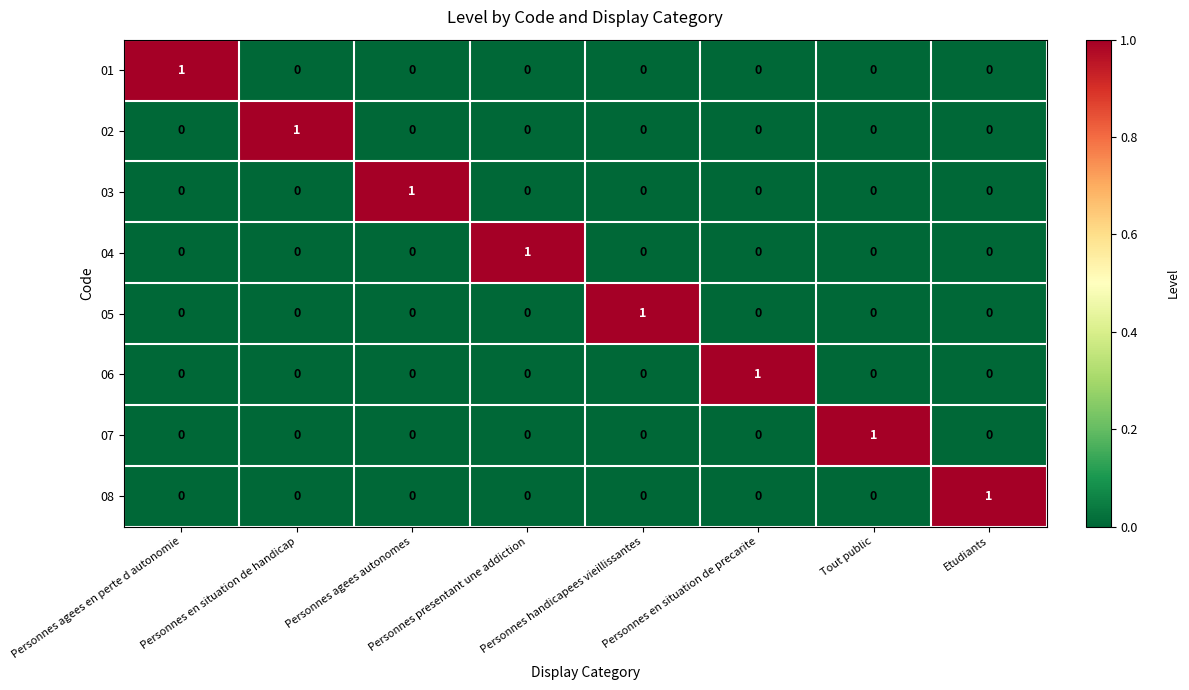

At how many categories does at least one series exceed 0?

8